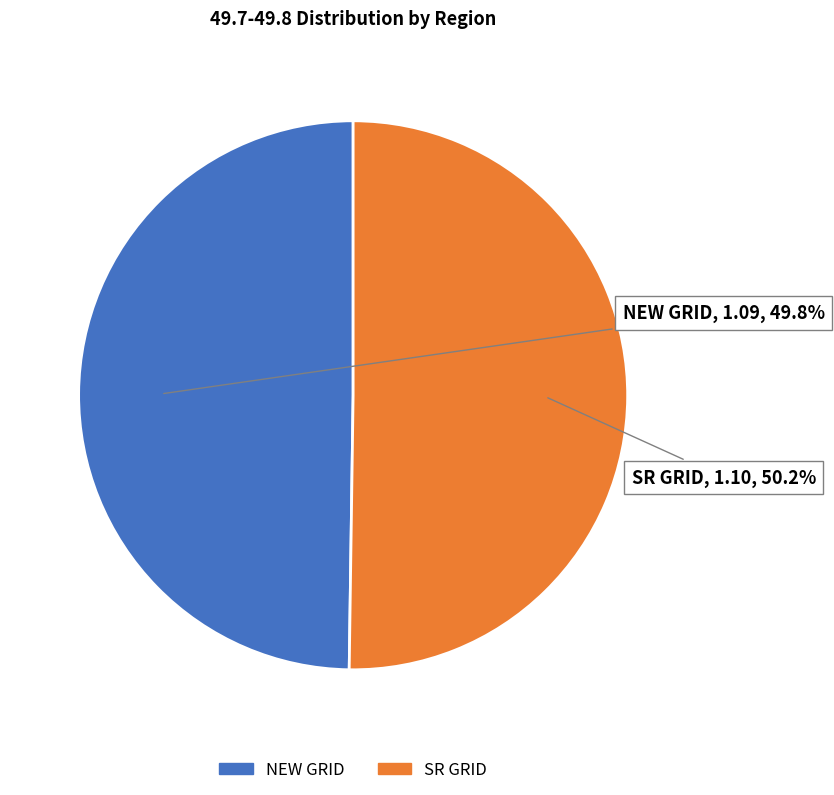

Does any single category account for the majority?

Yes